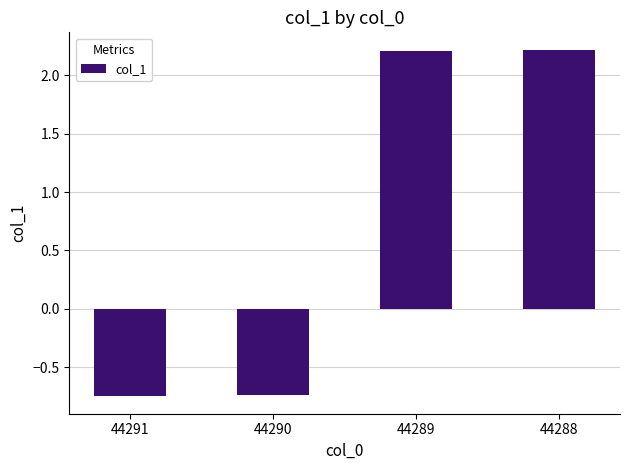

What is the change in value from 44290 to 44288?

+3.0